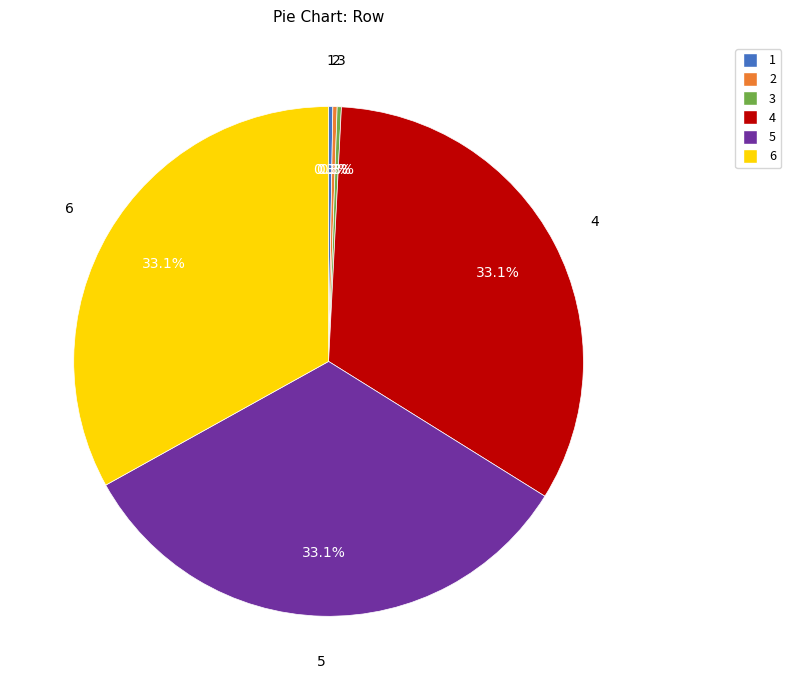

Does 4 represent more than half of the total?

No